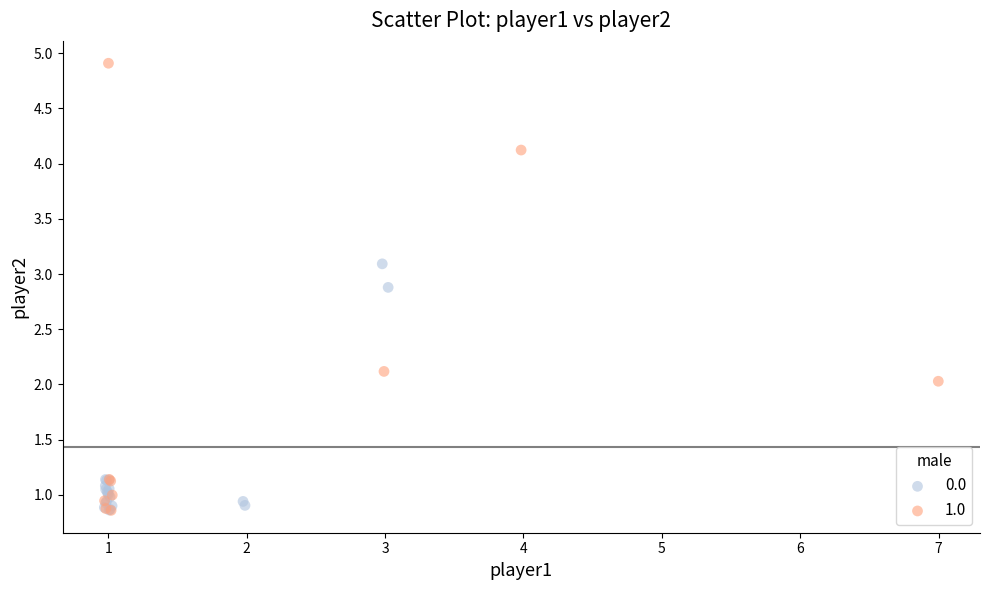

What are all the series names shown in the legend?

0.0, 1.0